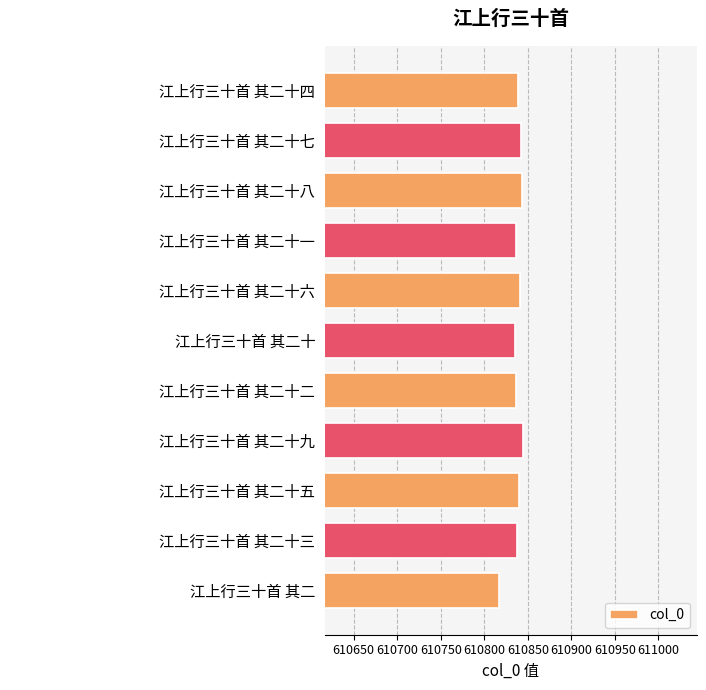

The chart shows a value of 610842 at 江上行三十首 其二十七. True or false?

True